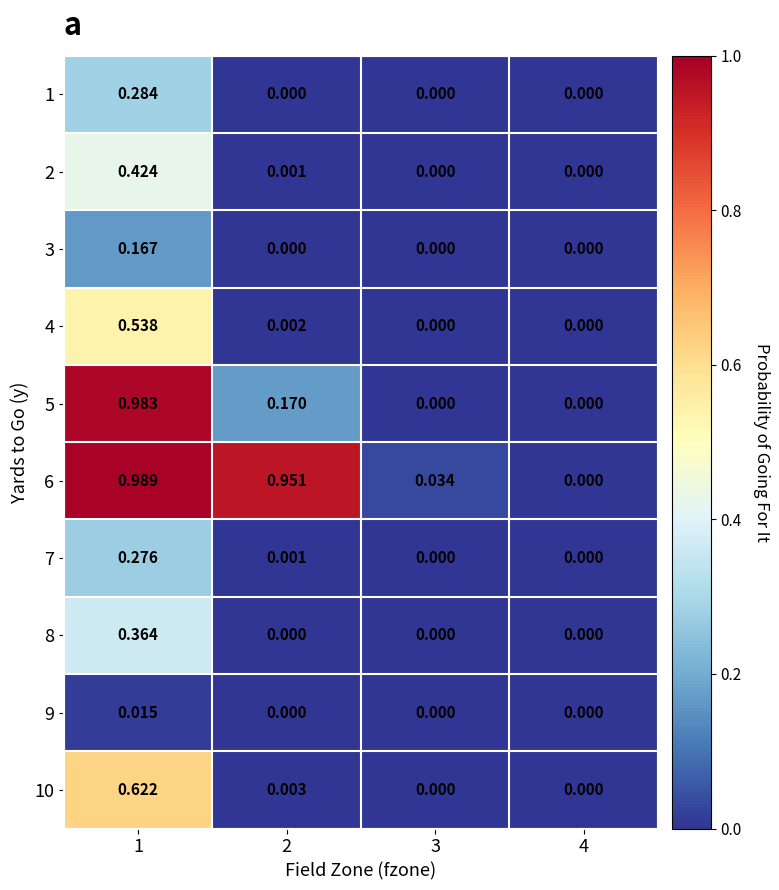

Is the value of 7 at 3 greater than the value of 3 at 1?

No